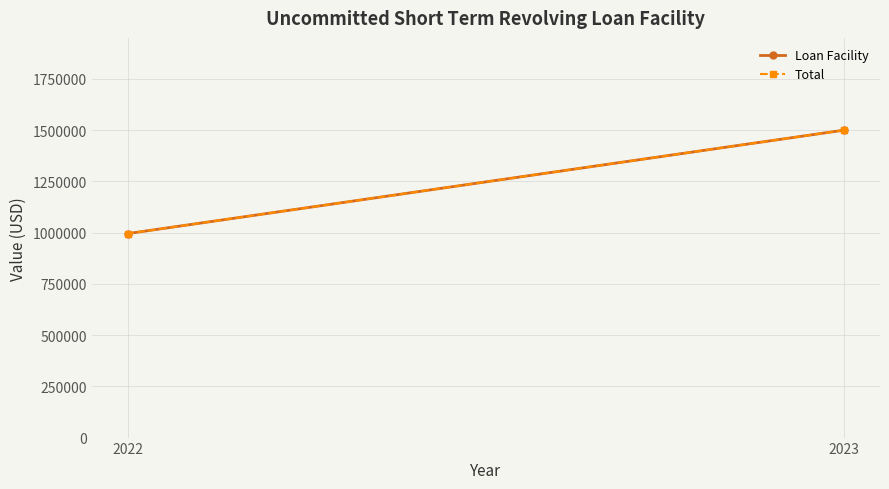

At which category is the sum across all series the highest?

2023